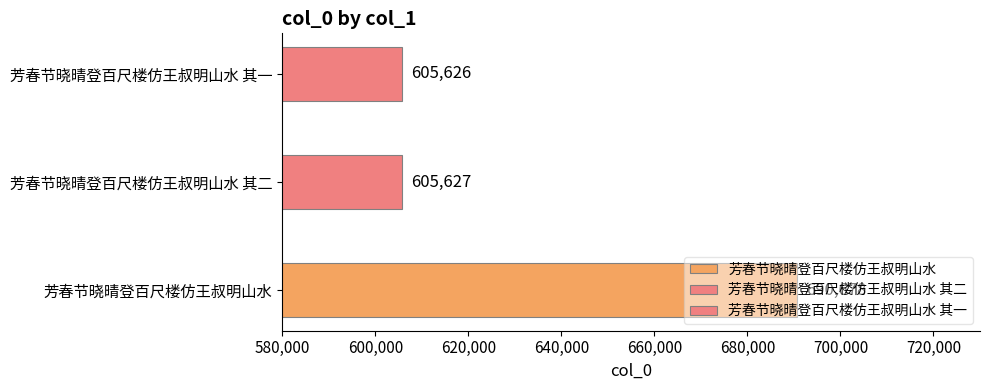

Which label corresponds to the smallest value in the chart?

芳春节晓晴登百尺楼仿王叔明山水 其一